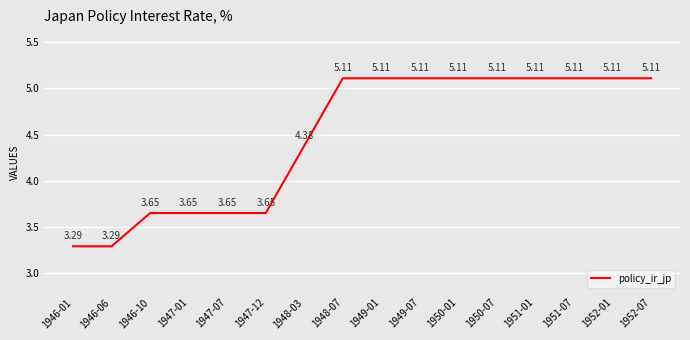

Does the chart have visible grid lines?

Yes